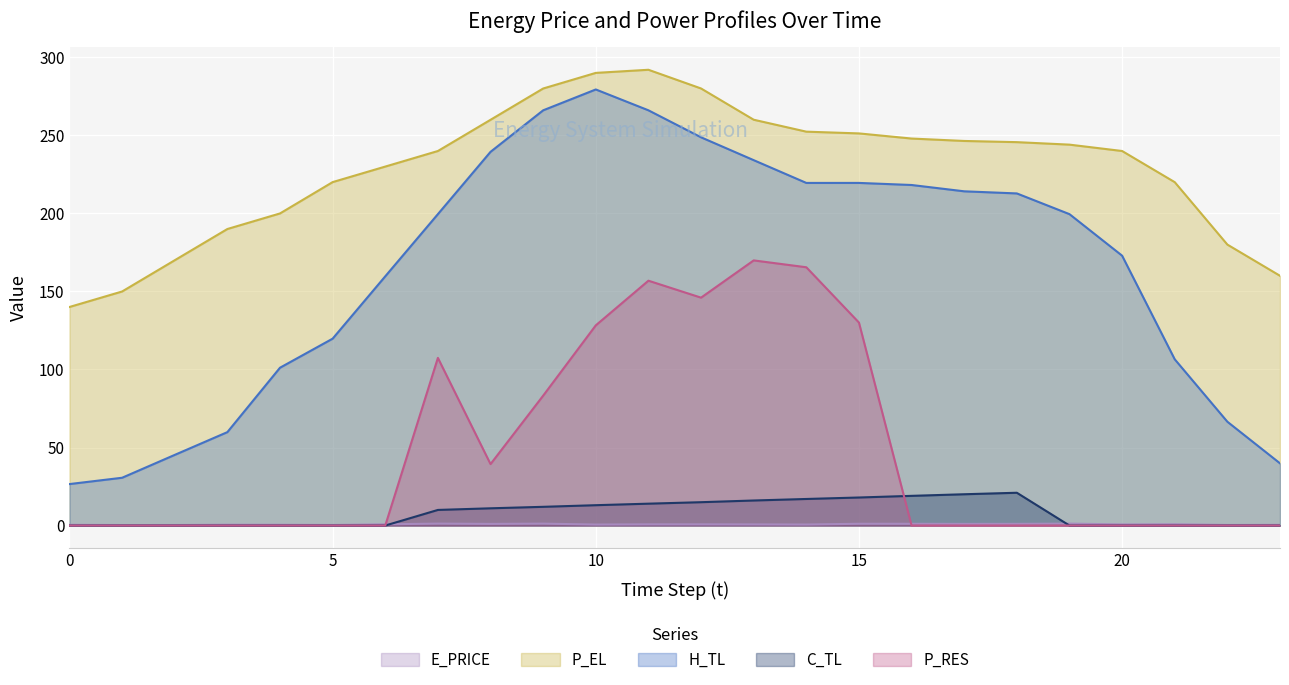

Where is the first local maximum for C_TL?

18